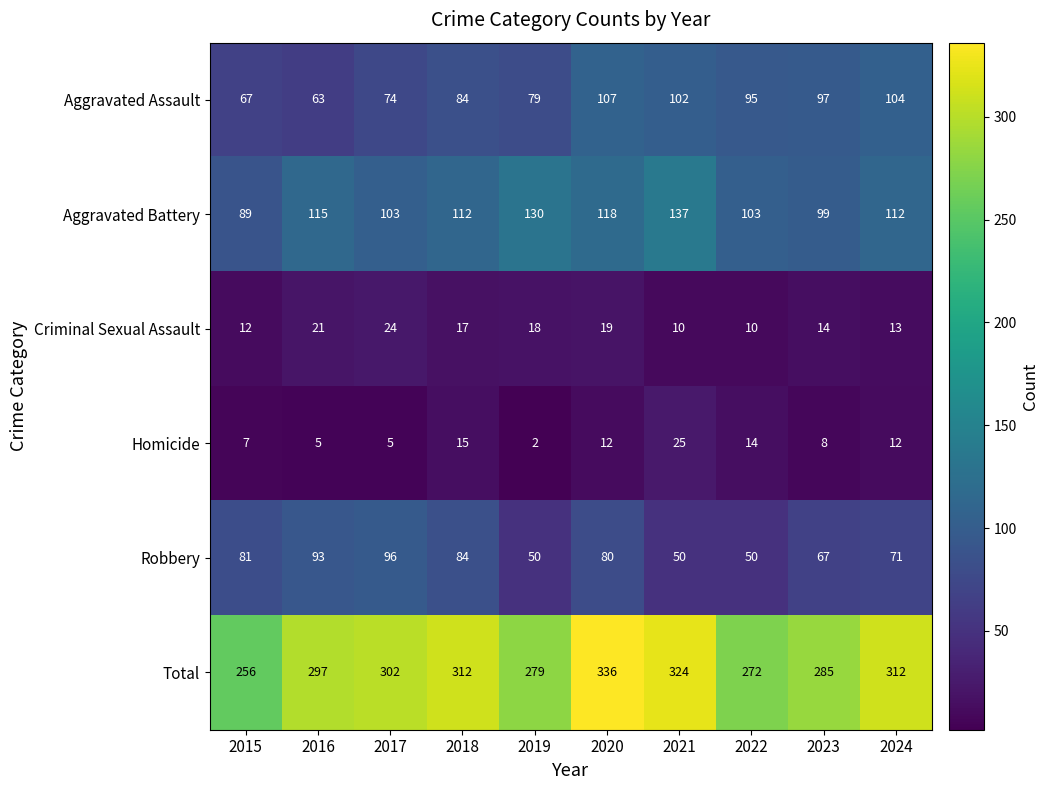

How many data points does each series have?

10